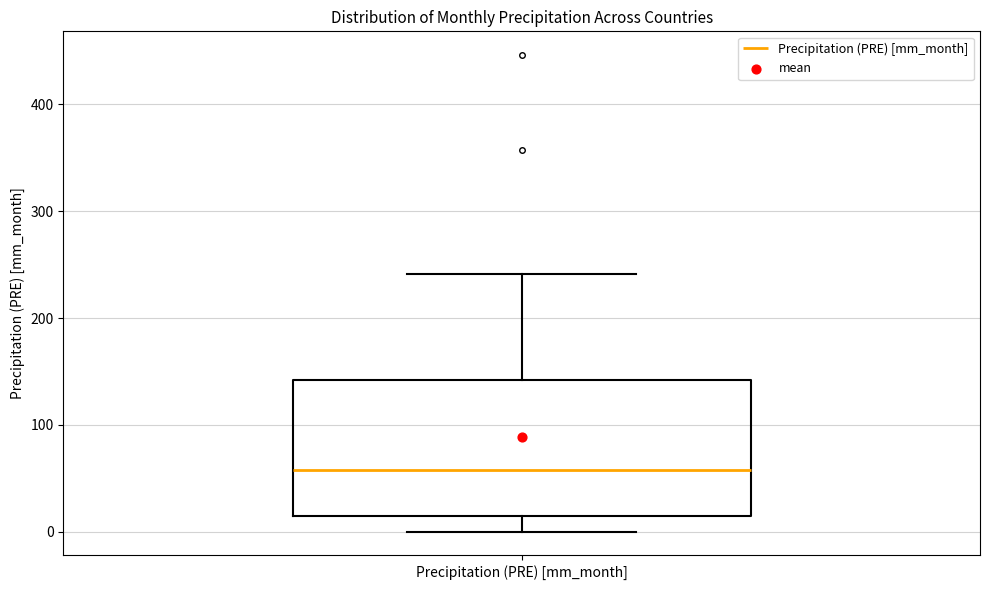

Transcribe this box plot: give where the median line is, the range the box spans, and where the two whiskers end, as read against the y-axis. The values are not printed on the chart, so give them approximately, as read against the axis.

median 60, box 10 to 140, whiskers 0 to 240